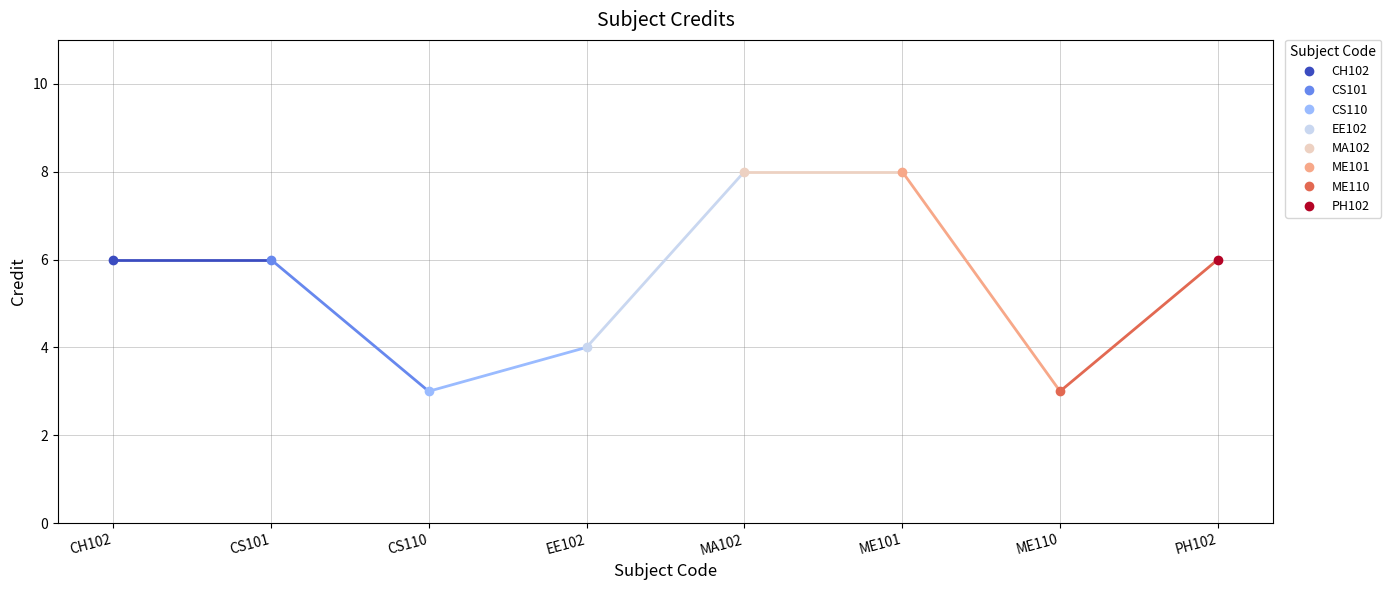

At which category does the data reach its first local valley?

CS110